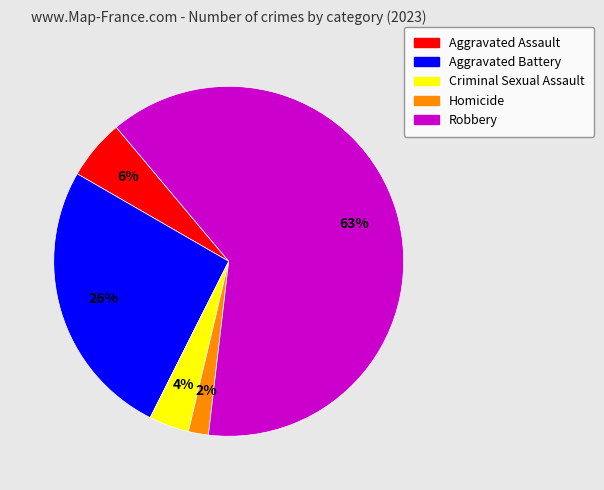

Do Homicide and Aggravated Battery together represent more than half of the pie?

No